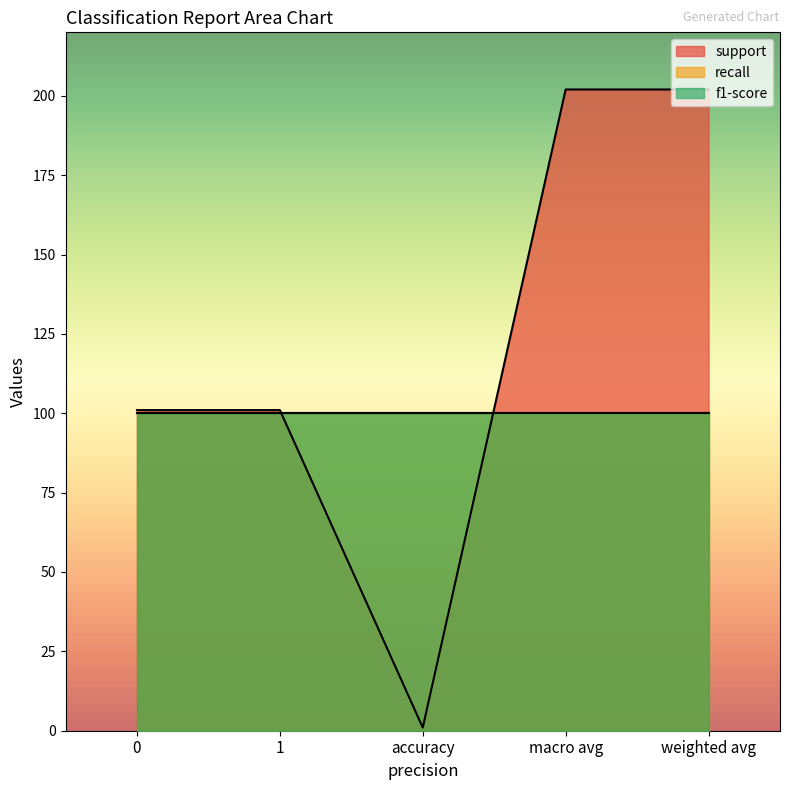

At how many categories does at least one series exceed 173?

2